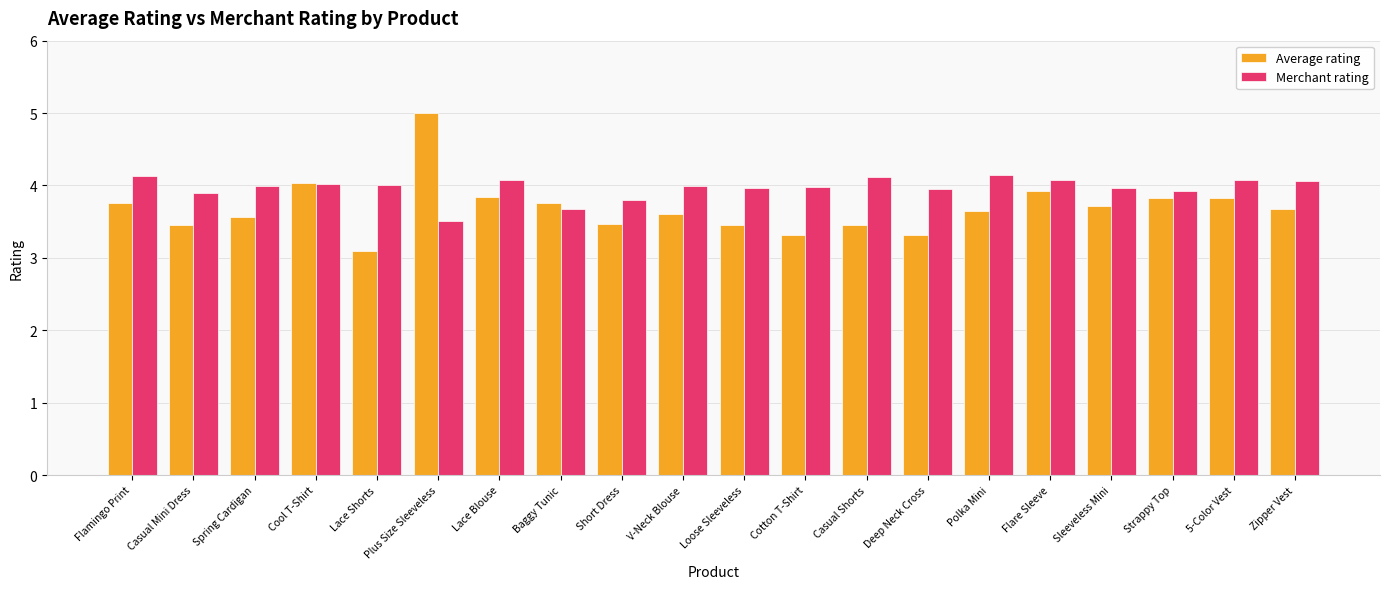

List the series in order of their peak value, highest first.

Average rating, Merchant rating